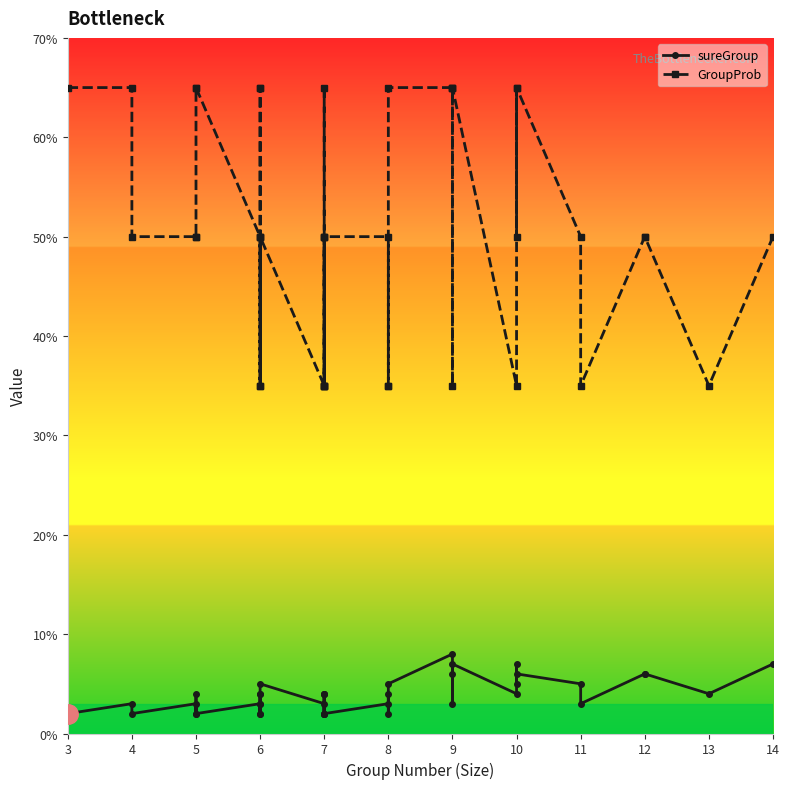

Is this an area chart (filled region under the line)?

No